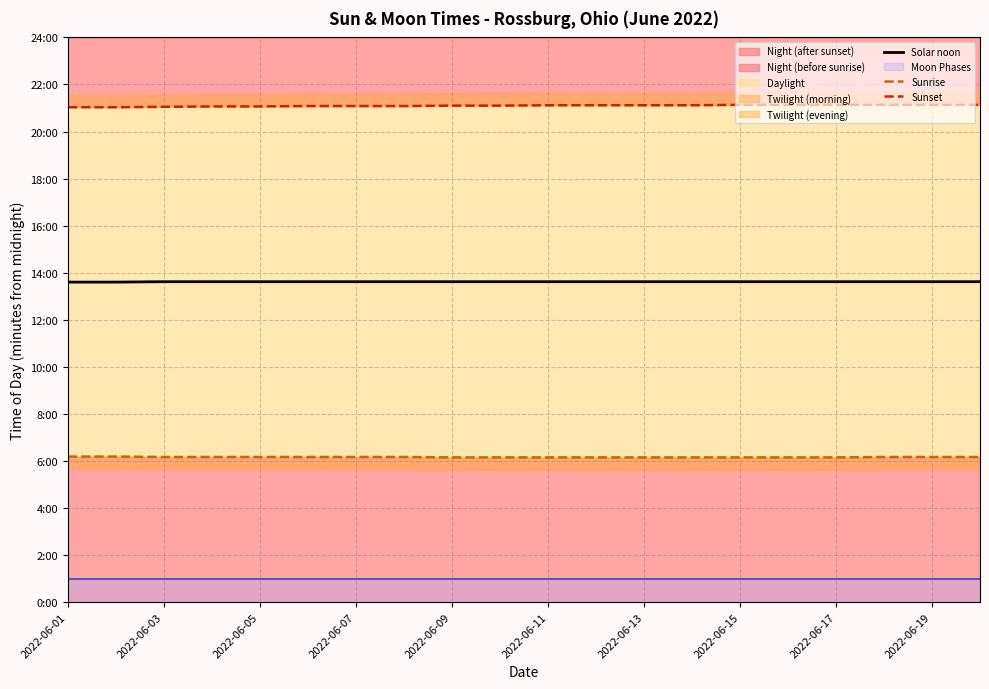

Does the chart have visible grid lines?

Yes